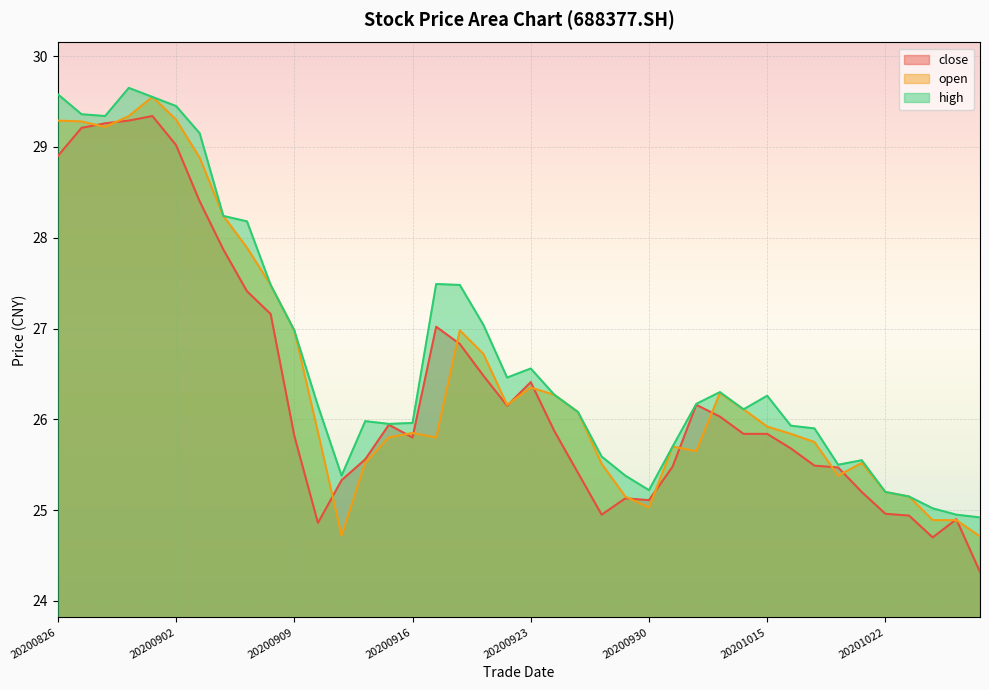

Does the chart display data point markers on the line(s)?

No